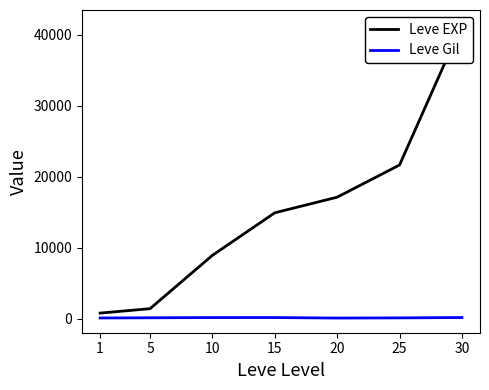

Rank the series by their average value, from highest to lowest.

Leve EXP, Leve Gil